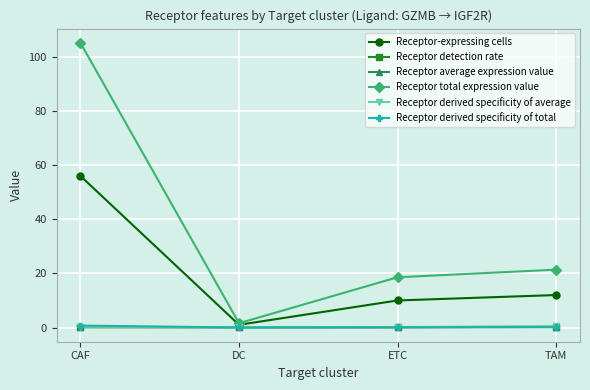

What is the difference between the maximum and minimum values in the Receptor derived specificity of total series?

0.7